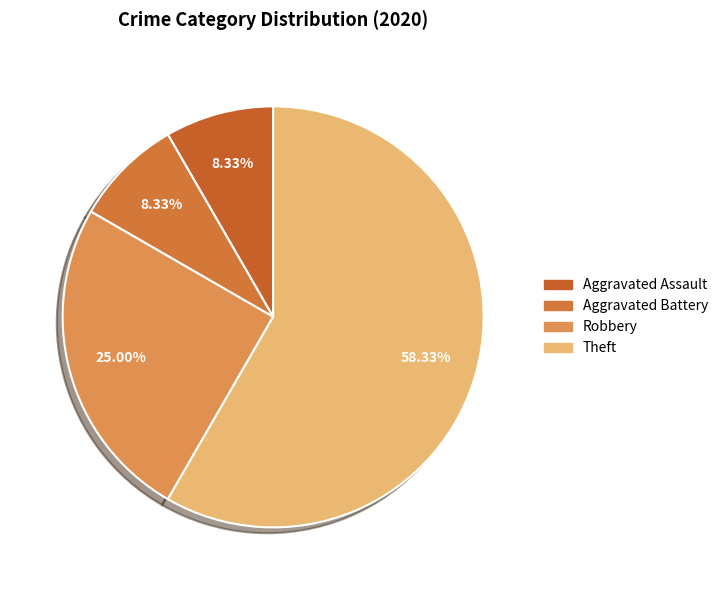

True or false: Aggravated Battery accounts for 8% of the total.

True